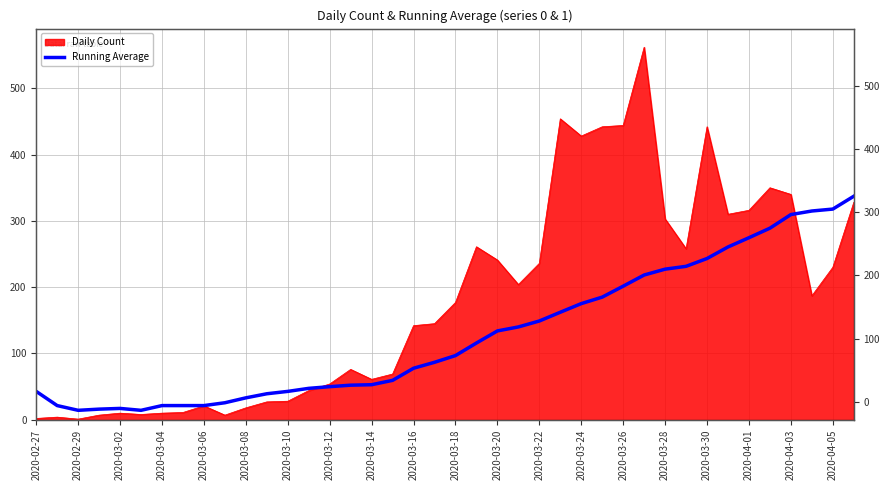

The value at 2020-03-08 is 14.3. True or false?

True